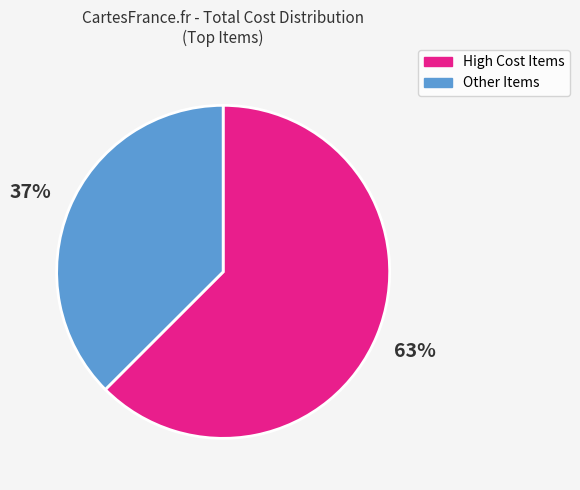

Is there any slice that represents more than half of the pie?

Yes